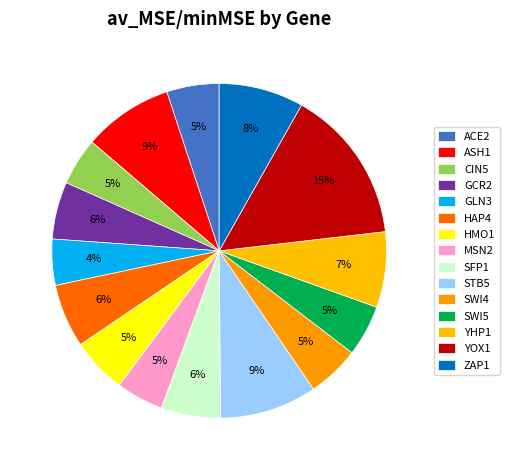

Does GLN3 represent more than half of the total?

No